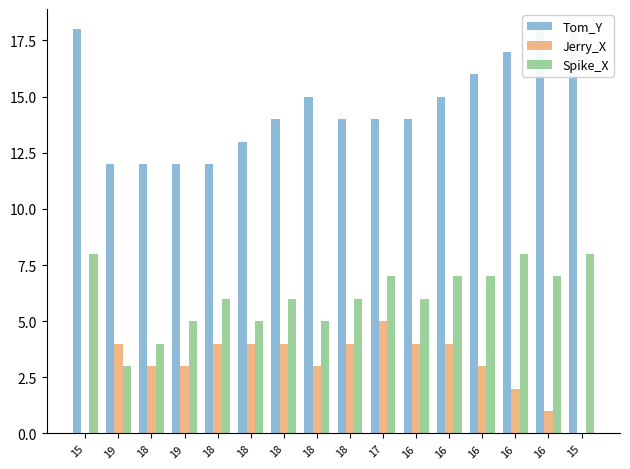

Which has a higher value, 18 or 16?

16